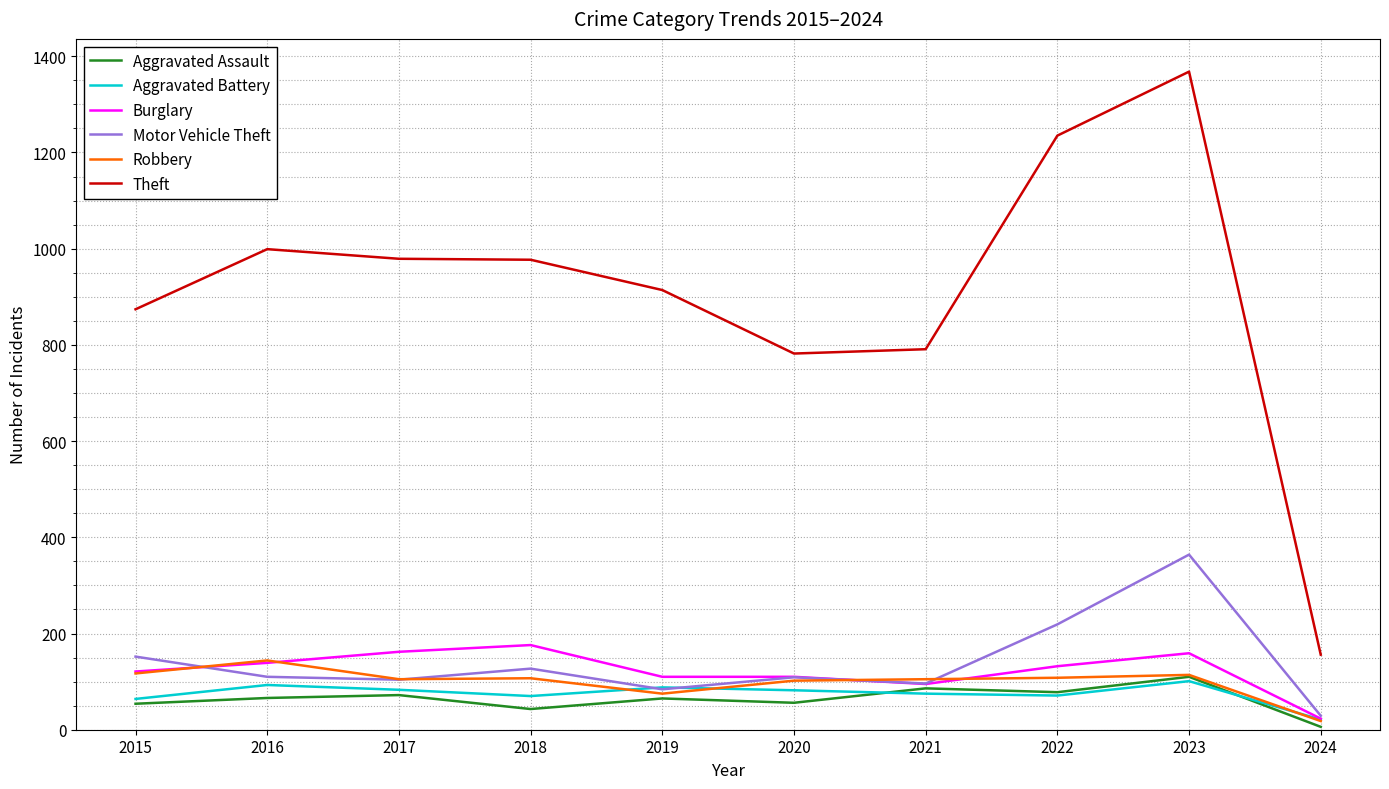

At which category does the chart reach its minimum across all series?

2024